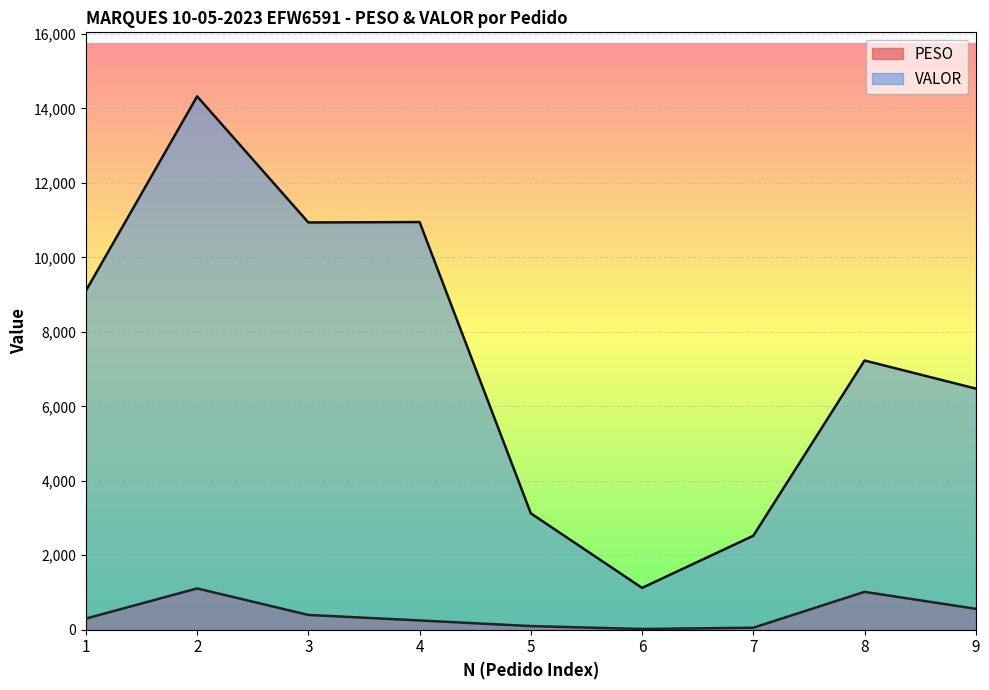

How many lines are shown in the chart?

2